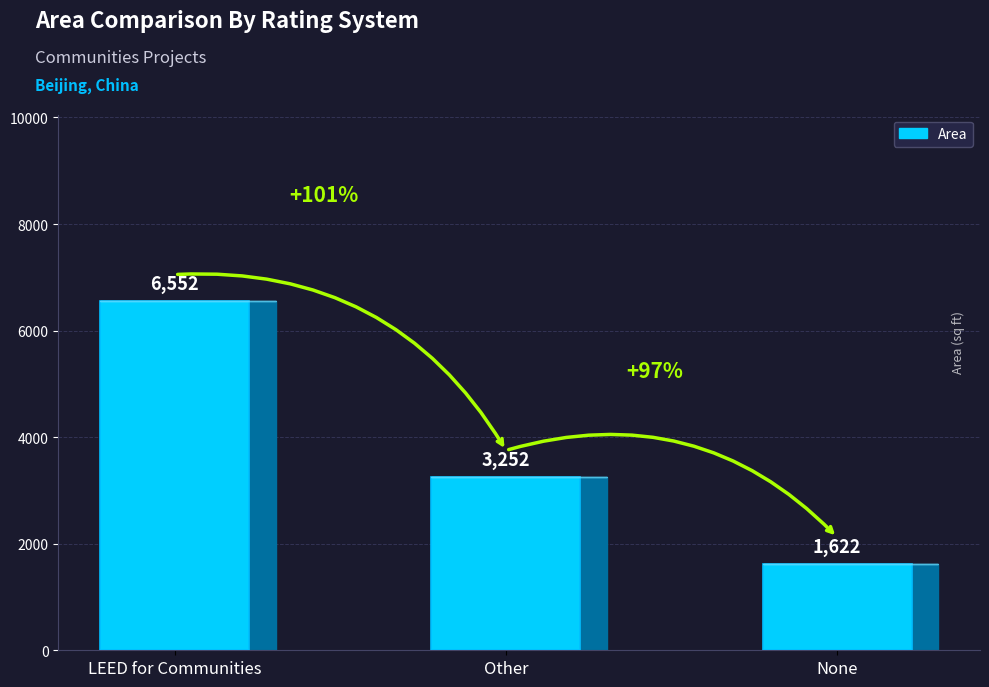

List the labels in order of value, smallest first.

None, Other, LEED for Communities